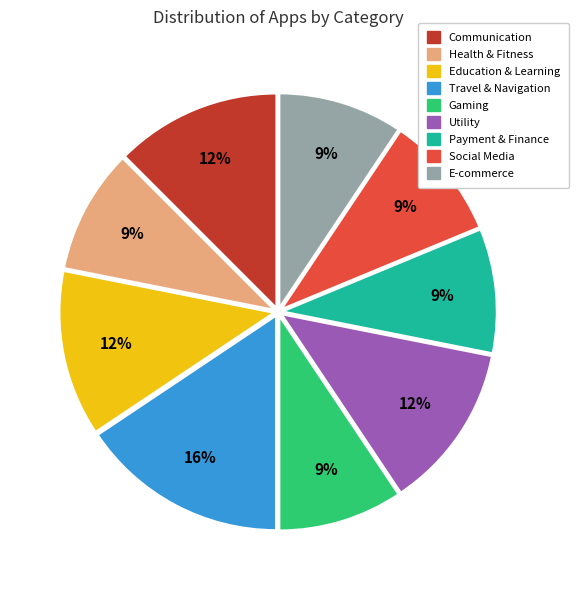

To the nearest percent, what percentage of the pie is Social Media?

9%